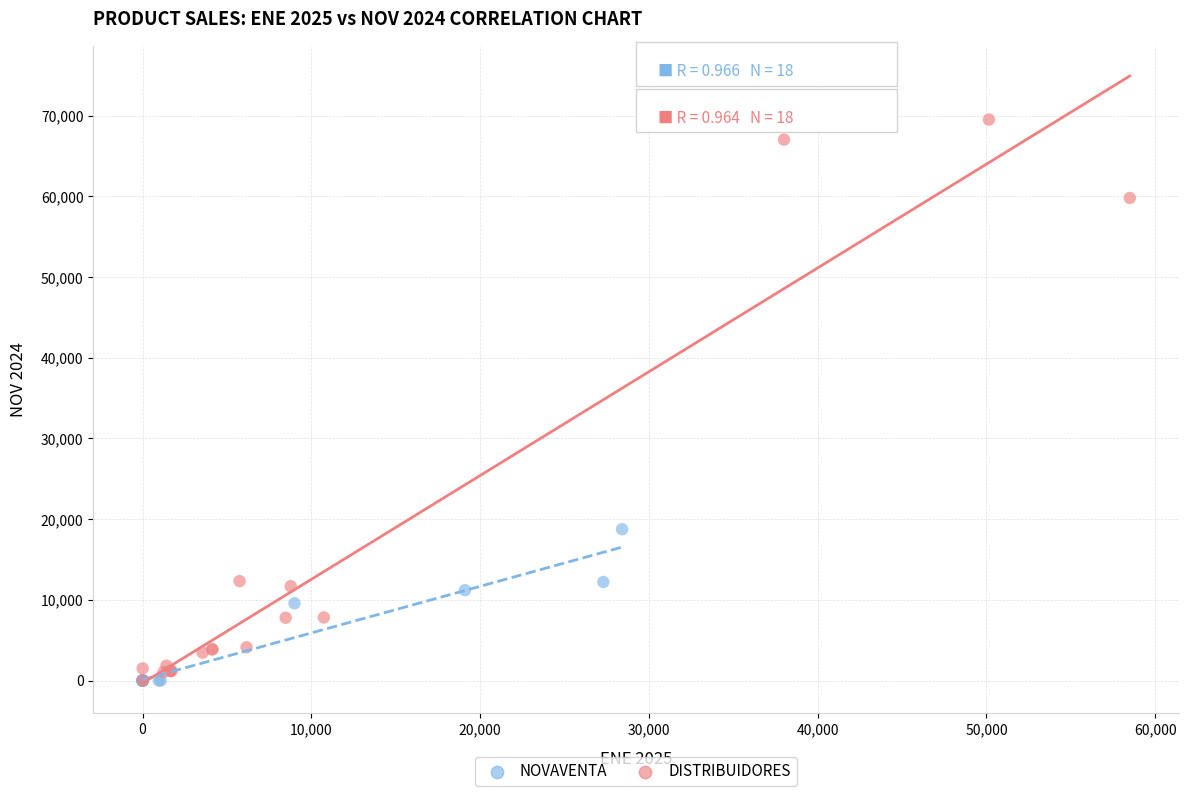

Which series reaches the maximum Y coordinate?

DISTRIBUIDORES